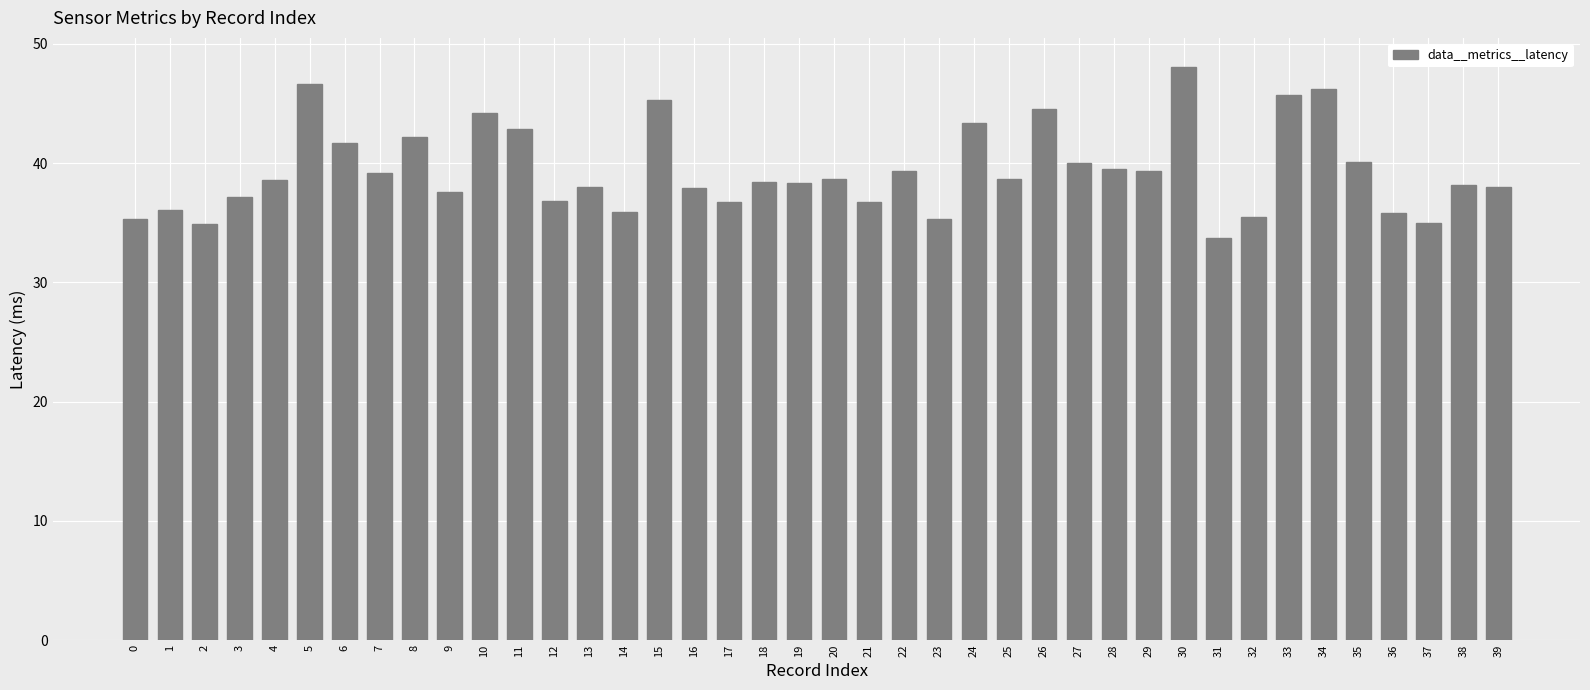

Does the chart contain any negative values?

No